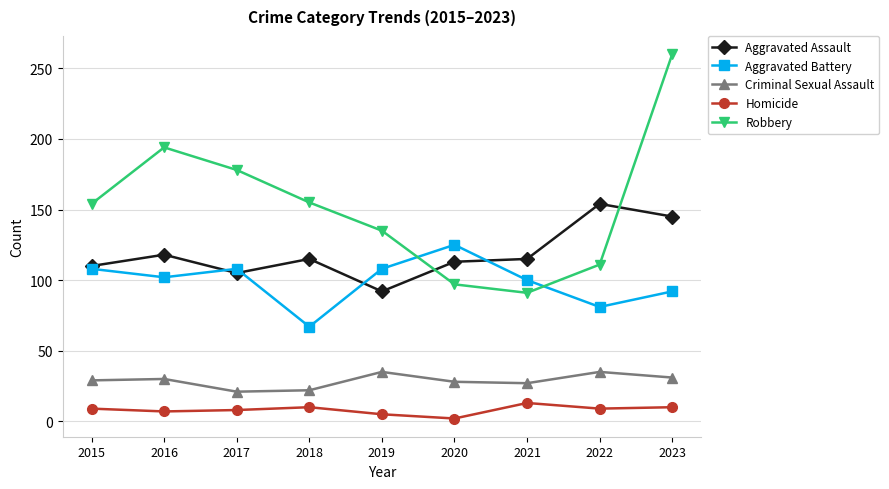

What is the value of the Homicide point at the 2nd from the left?

7